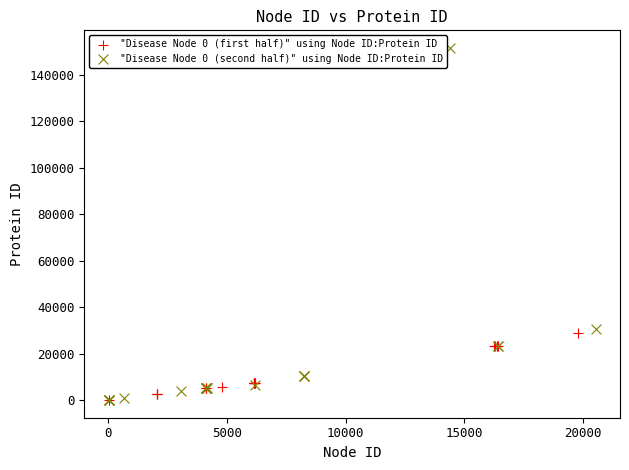

Which series has the largest Y range (max minus min)?

"Disease Node 0 (second half)" using Node ID:Protein ID